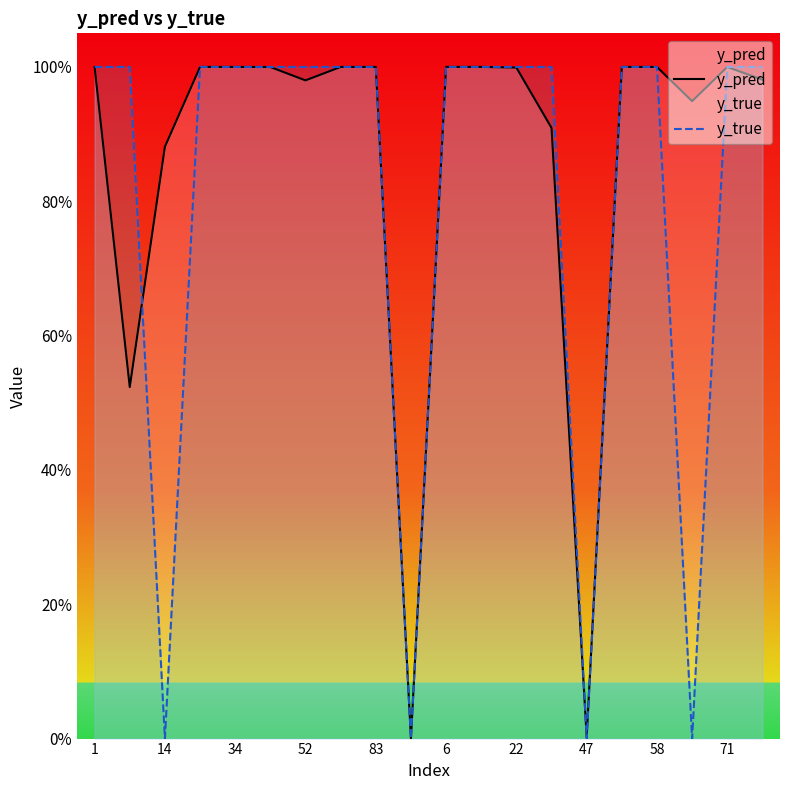

Rank the series by their average value, from lowest to highest.

y_true, y_pred